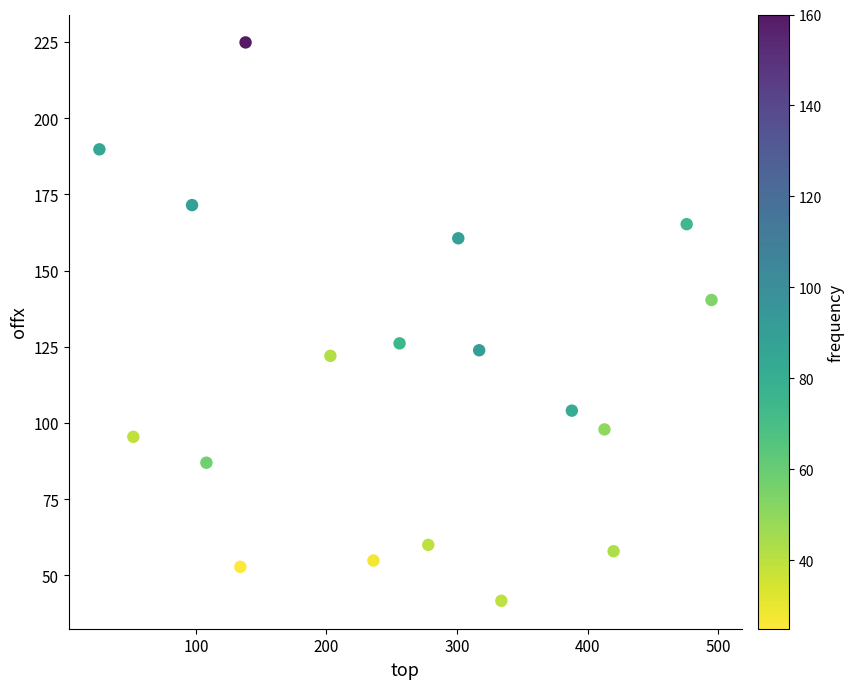

What is the range of Y values (max minus min)?

183.3